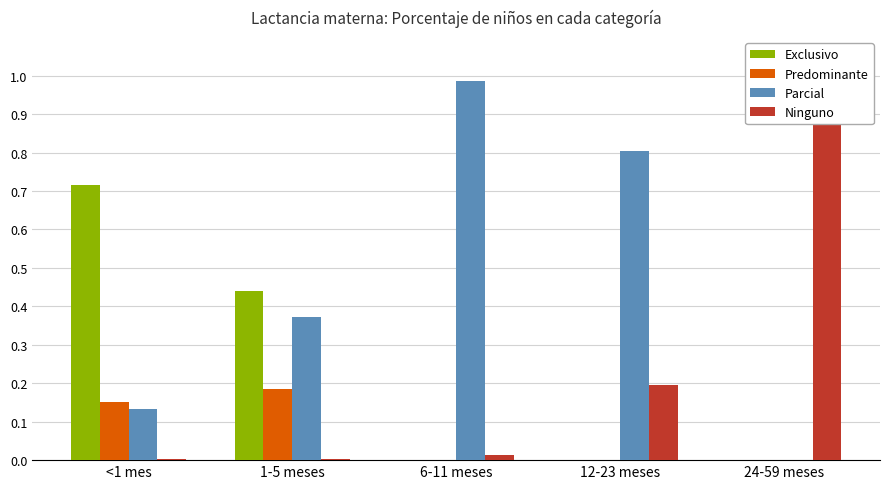

What is the label of the 1st bar from the right?

24-59 meses